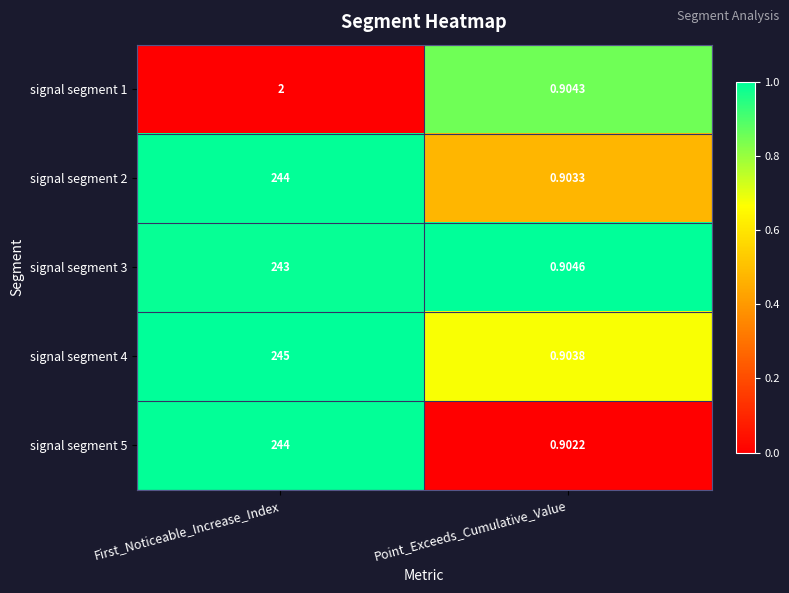

At which label does signal segment 1 reach its minimum?

Point_Exceeds_Cumulative_Value